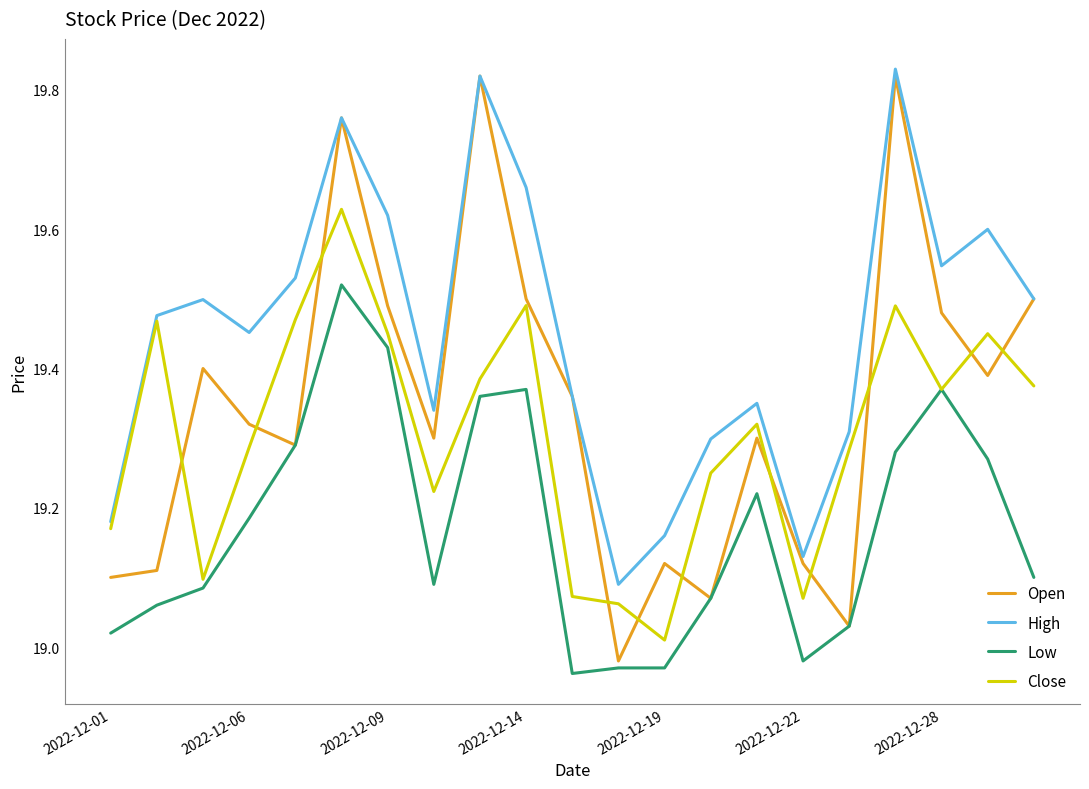

Which series has the largest total across all categories?

High